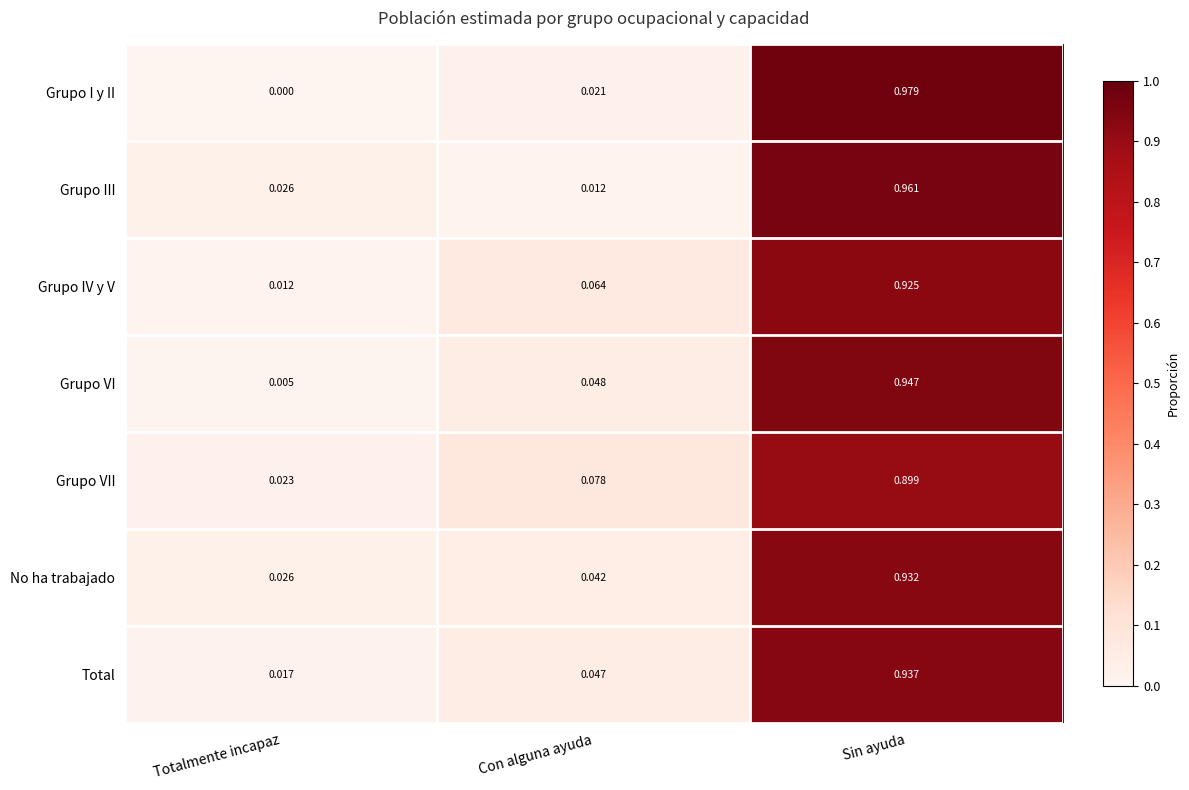

At which label does Total reach its minimum?

Totalmente incapaz